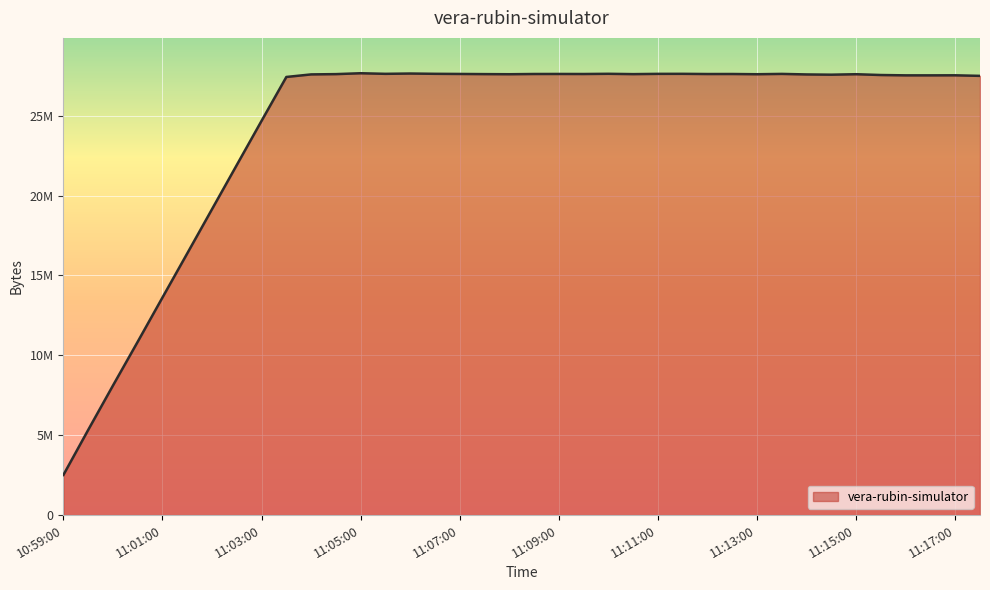

True or false: there are more than 2 points higher than both neighbors.

True